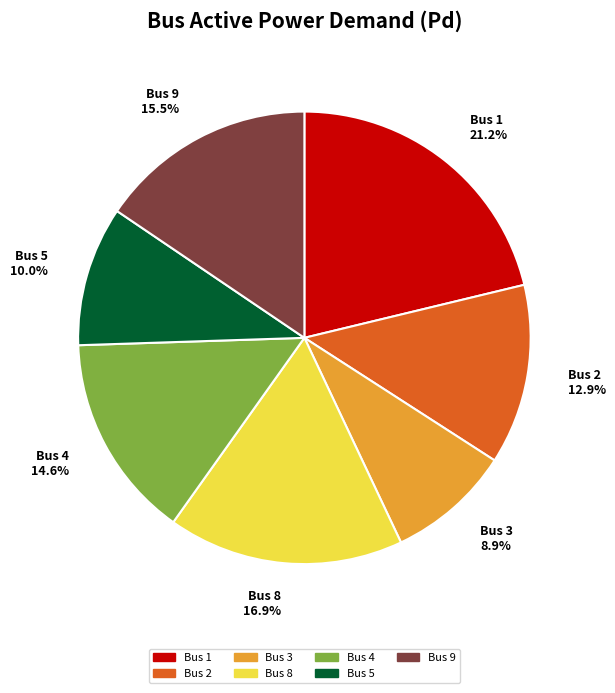

Count the number of slices in the pie.

7